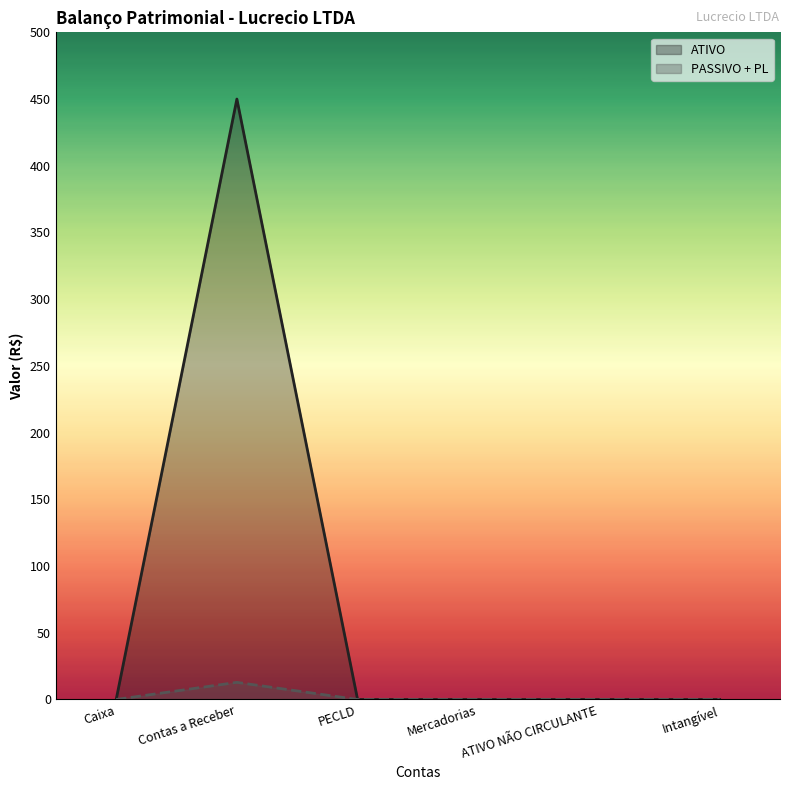

At which label is PASSIVO + PL closest to 6?

Caixa